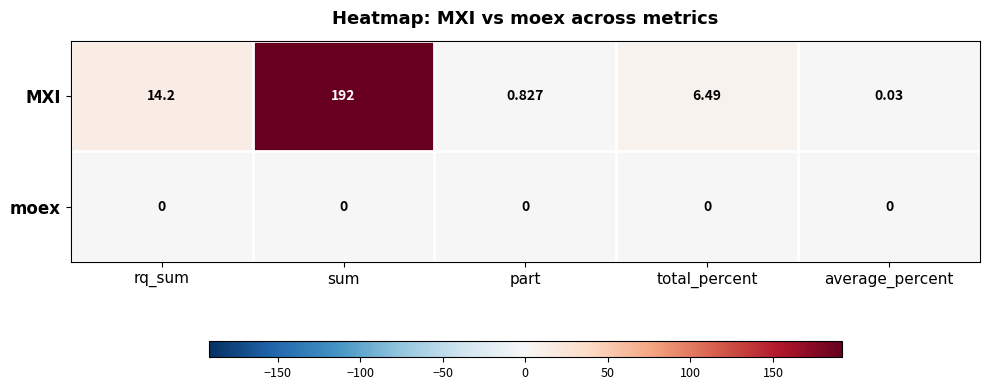

Which series changed the most between rq_sum and sum?

MXI